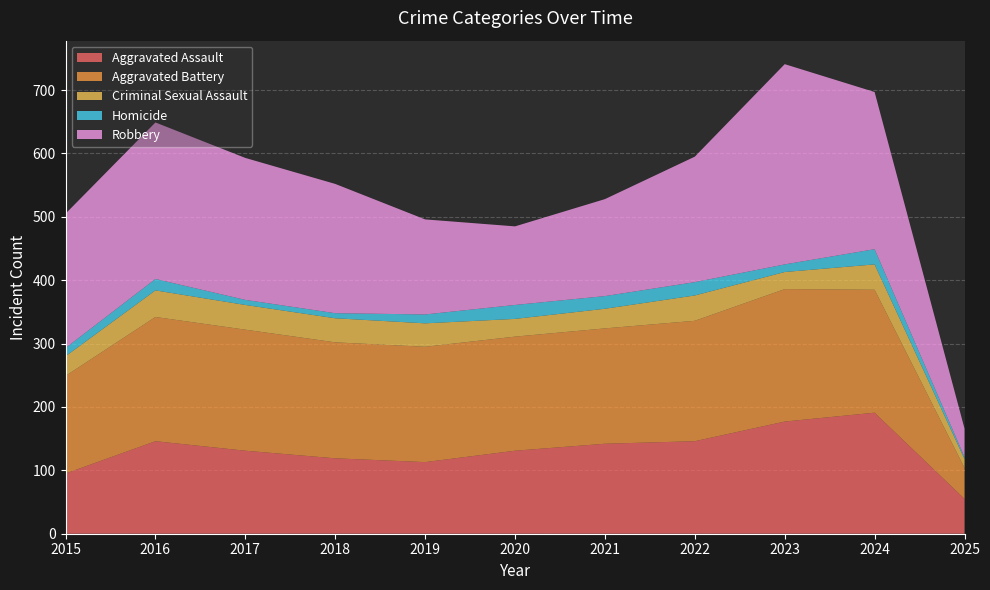

Reading right to left, list all the values displayed in this chart.

Aggravated Assault: 2025=55	2024=191	2023=177	2022=146	2021=142	2020=131	2019=113	2018=119	2017=131	2016=146	2015=95
Aggravated Battery: 2025=49	2024=194	2023=209	2022=190	2021=182	2020=180	2019=182	2018=183	2017=191	2016=196	2015=154
Criminal Sexual Assault: 2025=14	2024=40	2023=27	2022=40	2021=31	2020=28	2019=37	2018=38	2017=39	2016=42	2015=31
Homicide: 2025=3	2024=24	2023=12	2022=21	2021=20	2020=22	2019=14	2018=8	2017=8	2016=18	2015=13
Robbery: 2025=45	2024=248	2023=316	2022=198	2021=153	2020=124	2019=150	2018=204	2017=224	2016=247	2015=212